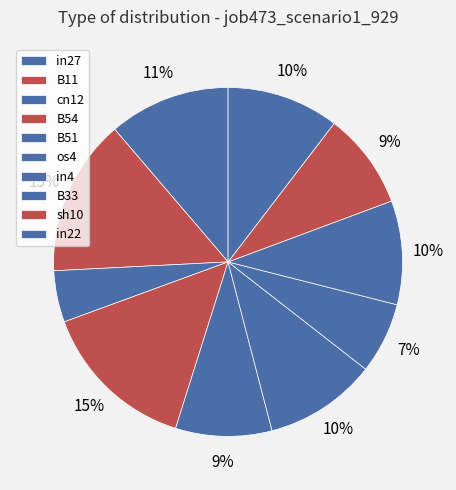

How many slices are in this pie chart?

10